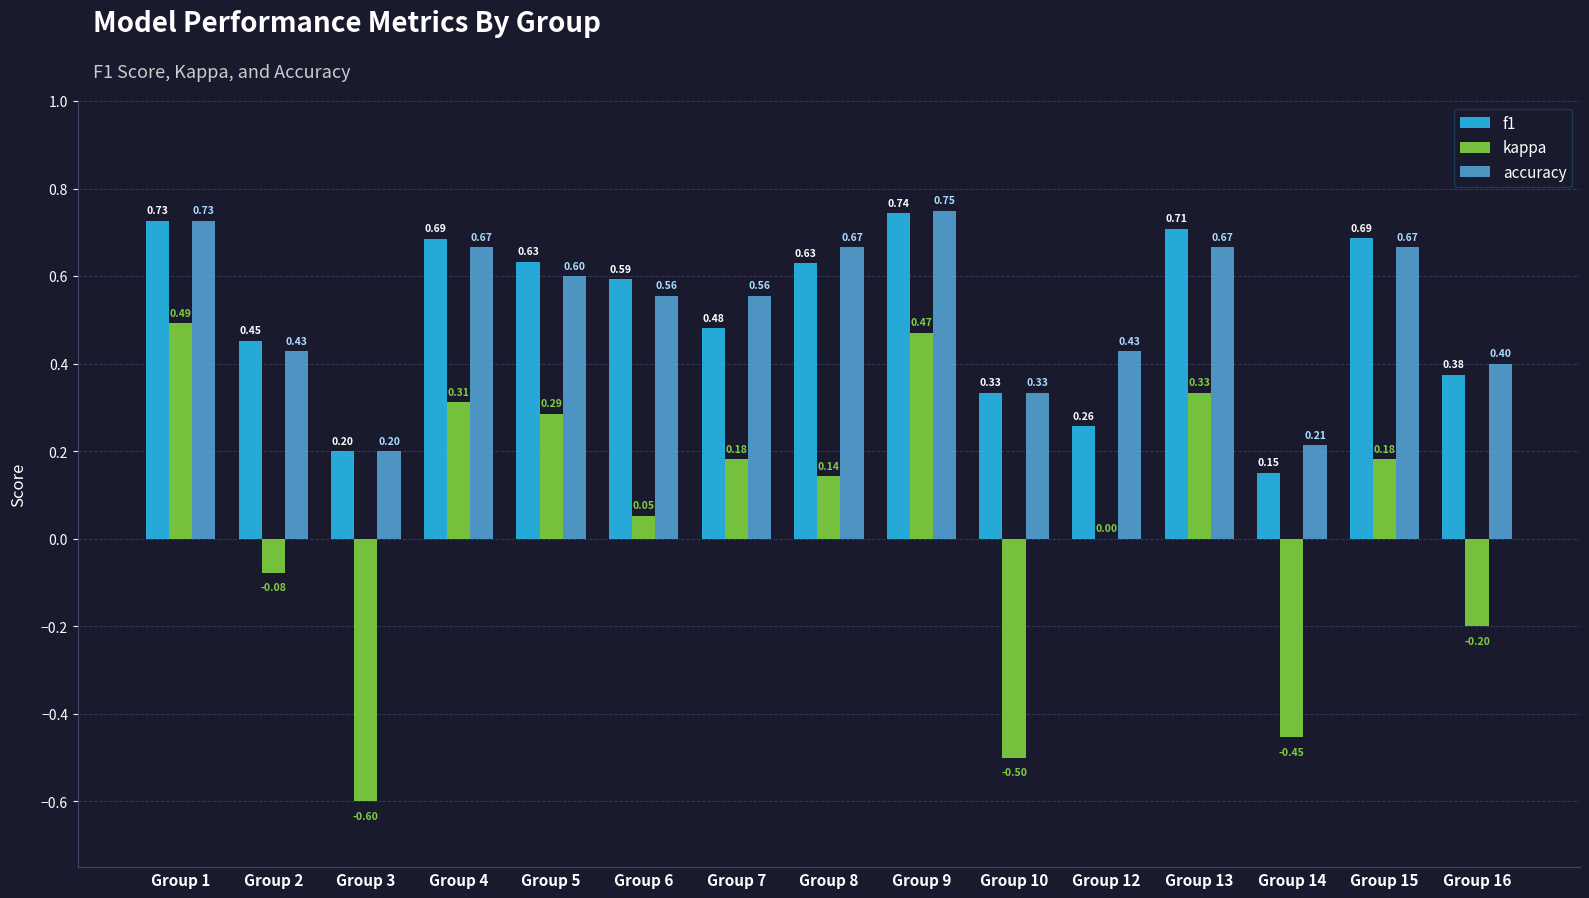

Between Group 1 and Group 10, which series saw the biggest shift?

kappa